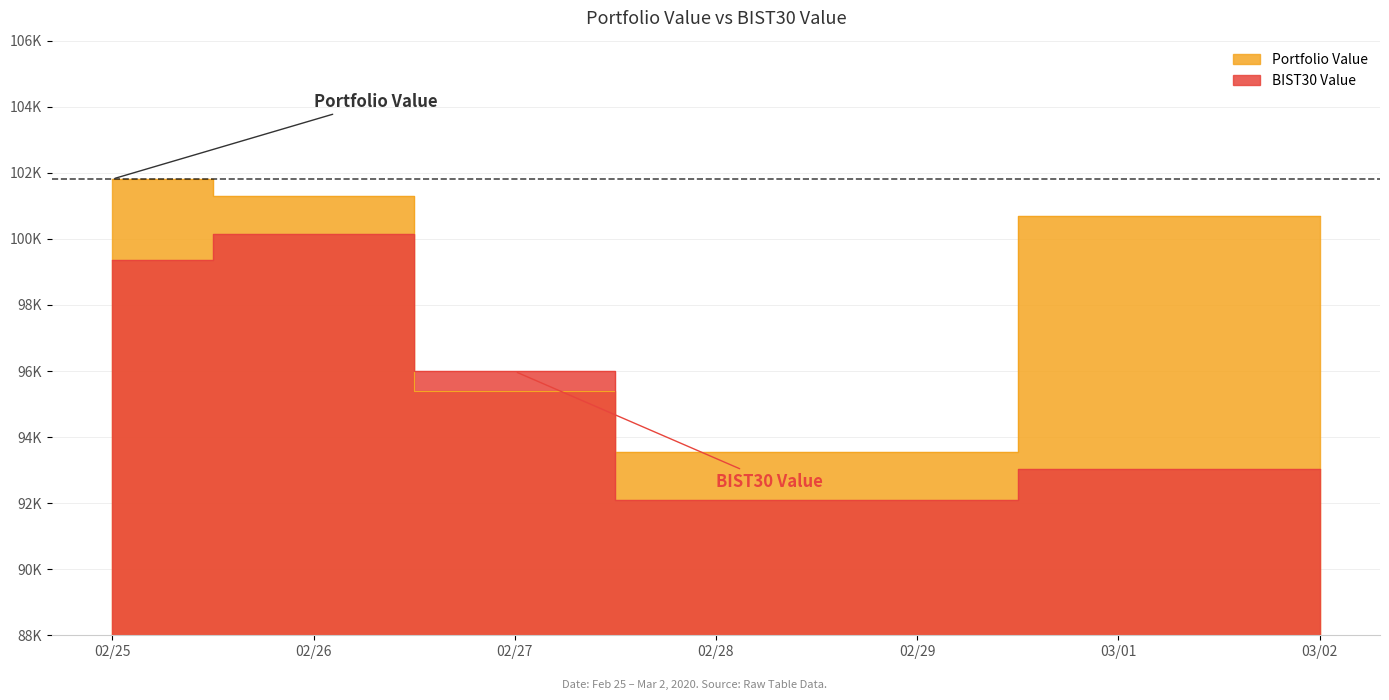

Between which two adjacent categories do BIST30 Value and Portfolio Value first intersect?

02/26 and 02/27